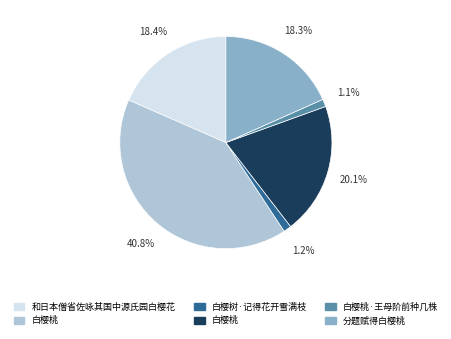

Is there a majority slice in this chart?

No